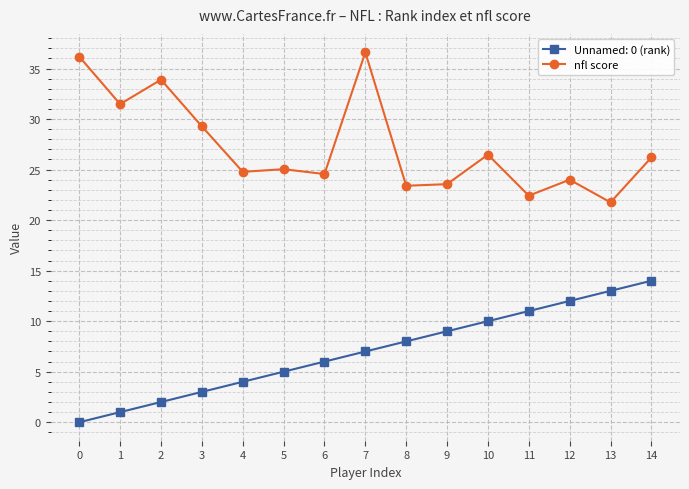

Count the number of data series in this chart.

2